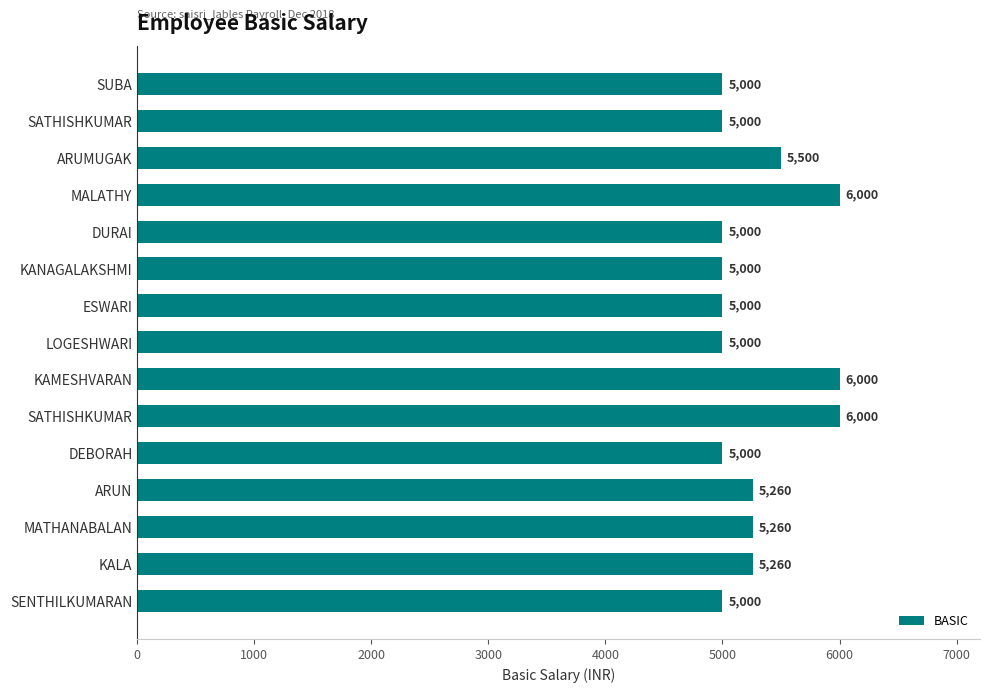

How many distinct data groups are displayed?

1